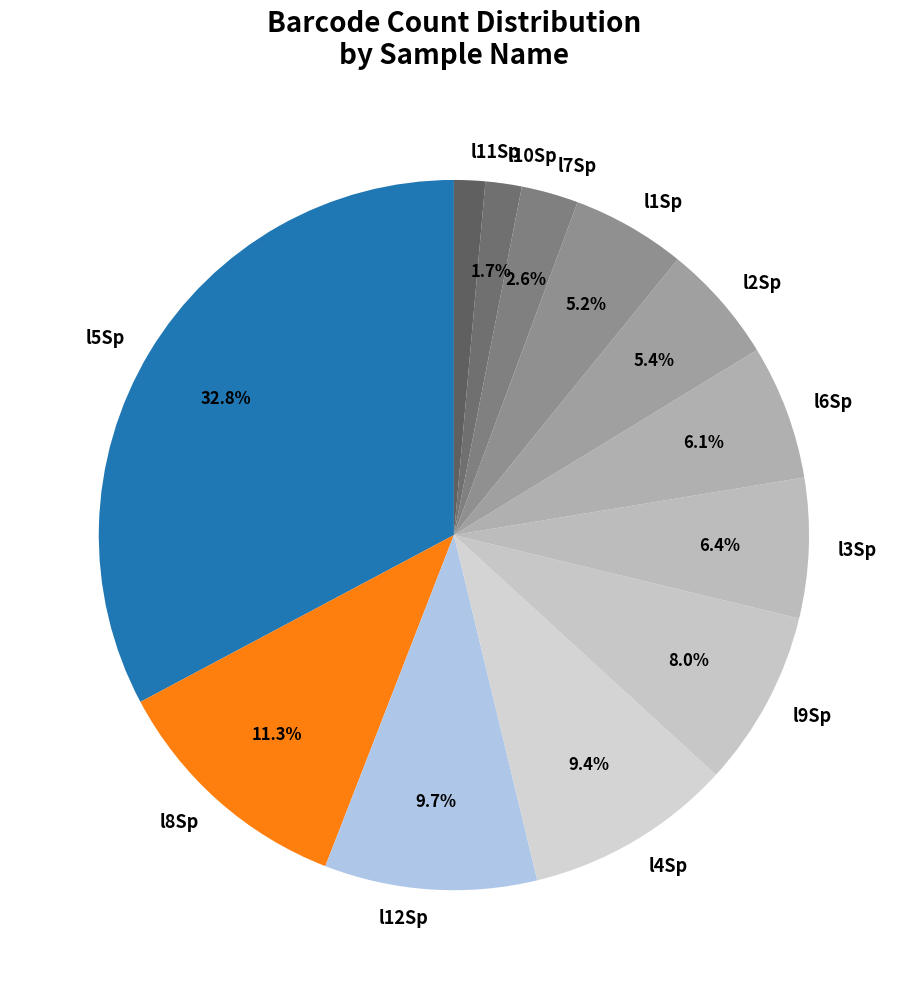

Is there any slice that represents more than half of the pie?

No